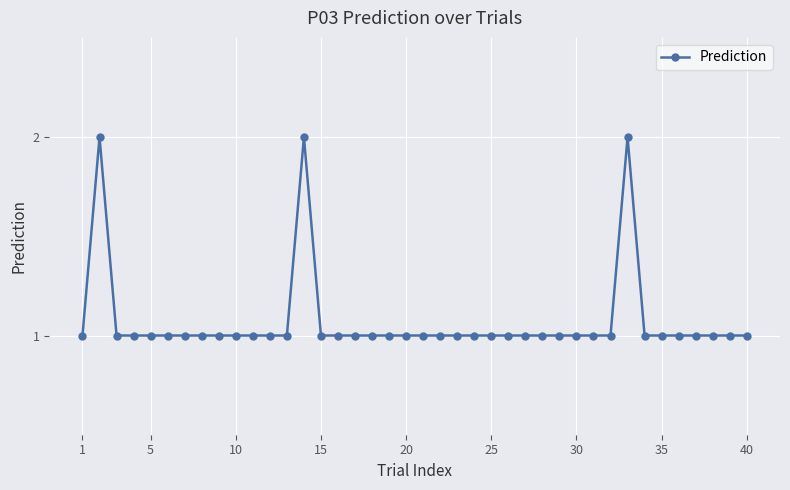

True or false: there are more than 2 points higher than both neighbors.

True